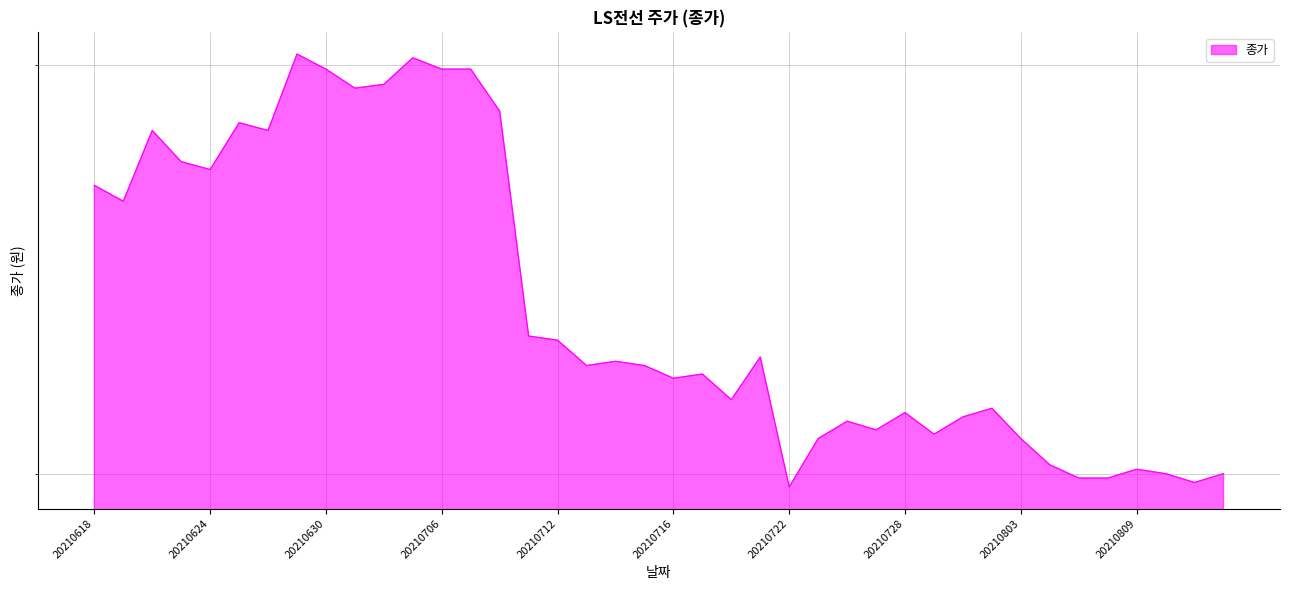

What is the difference between the maximum and minimum values?

10600